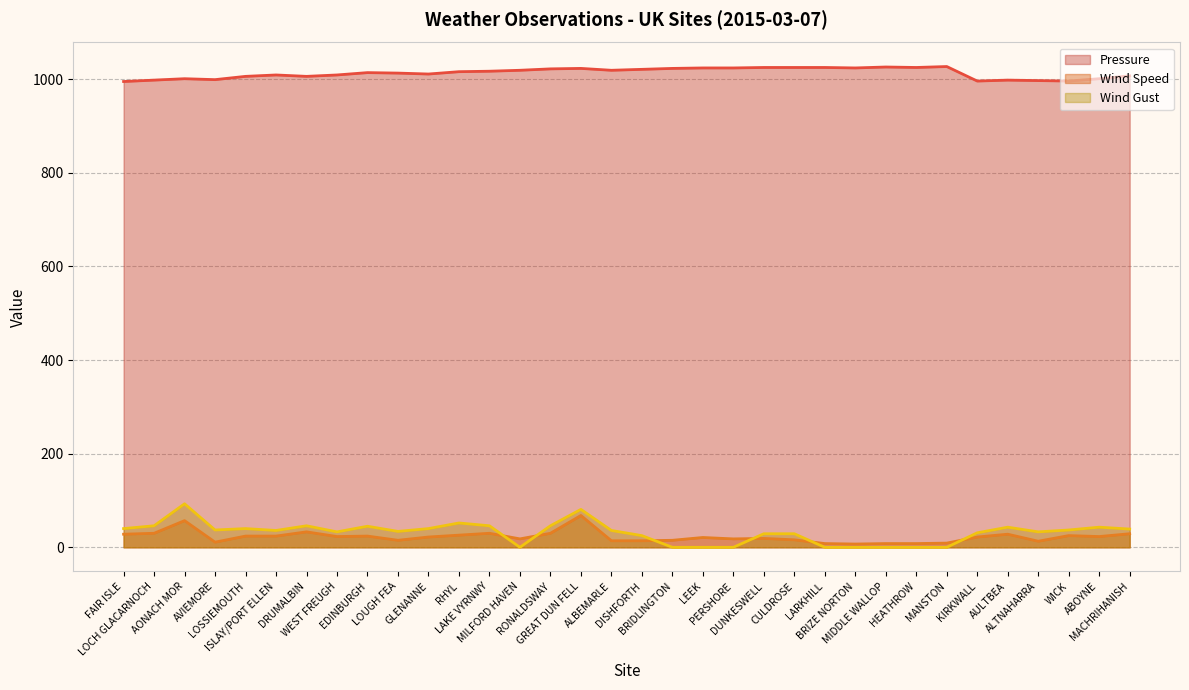

What is the spread (max minus min) of values at AONACH MOR?

944